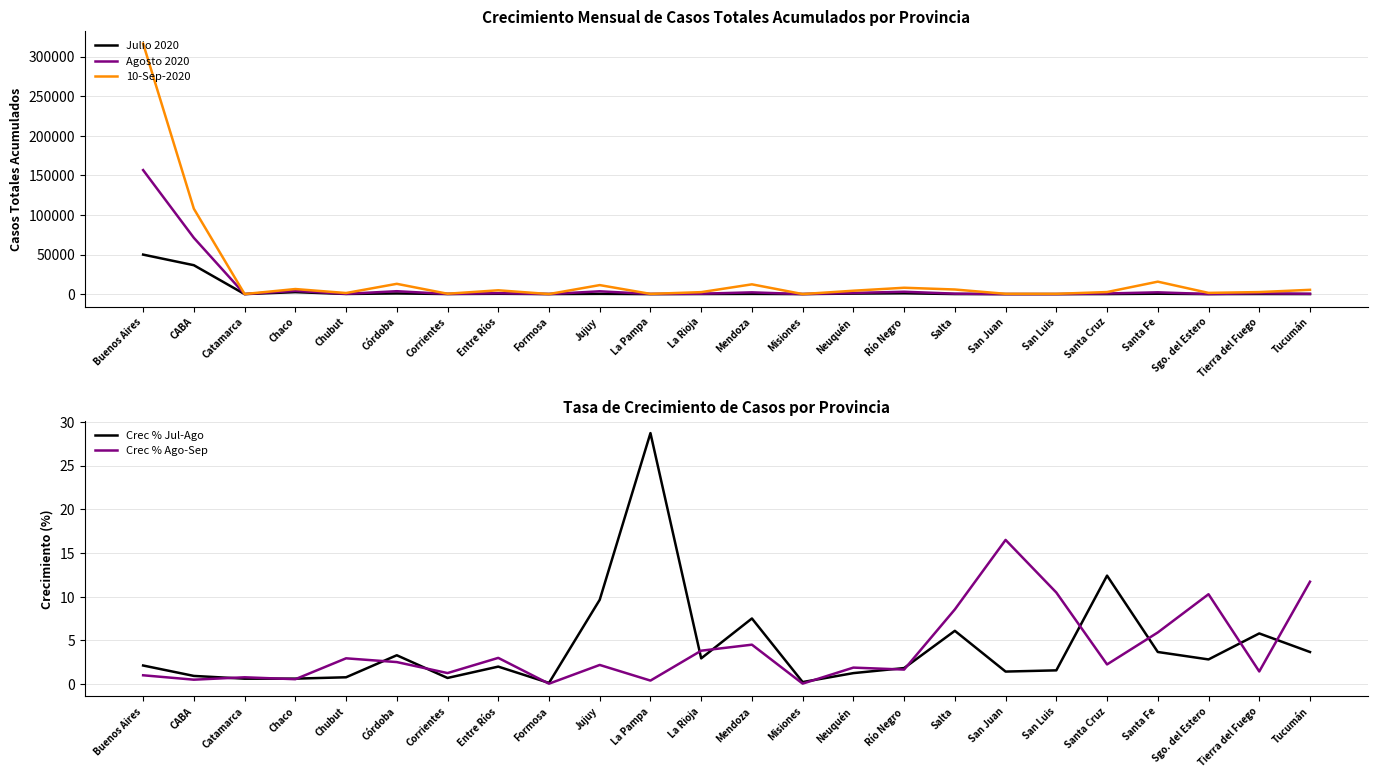

The 10-Sep-2020 series shows 65.0 at Misiones. True or false?

True